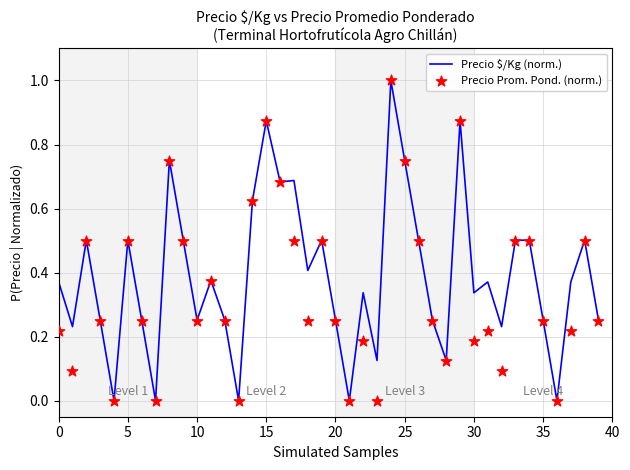

What are all the series names shown in the legend?

Precio $/Kg (norm.), Precio Prom. Pond. (norm.)